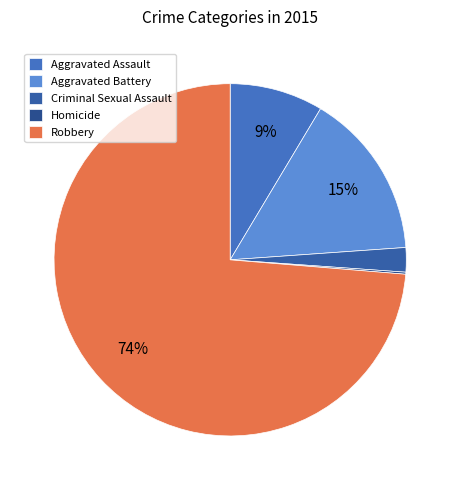

Does Criminal Sexual Assault represent more than half of the total?

No